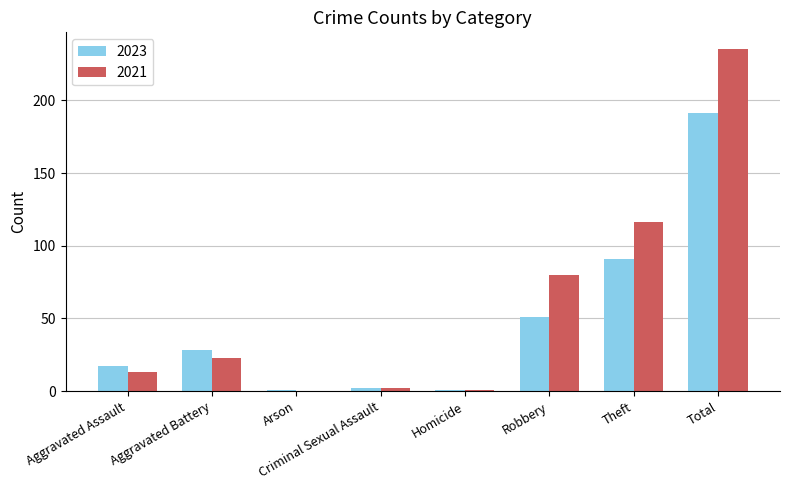

Reading right to left, list all the values displayed in this chart.

2023: Total=191	Theft=91	Robbery=51	Homicide=1	Criminal Sexual Assault=2	Arson=1	Aggravated Battery=28	Aggravated Assault=17
2021: Total=235	Theft=116	Robbery=80	Homicide=1	Criminal Sexual Assault=2	Arson=0	Aggravated Battery=23	Aggravated Assault=13